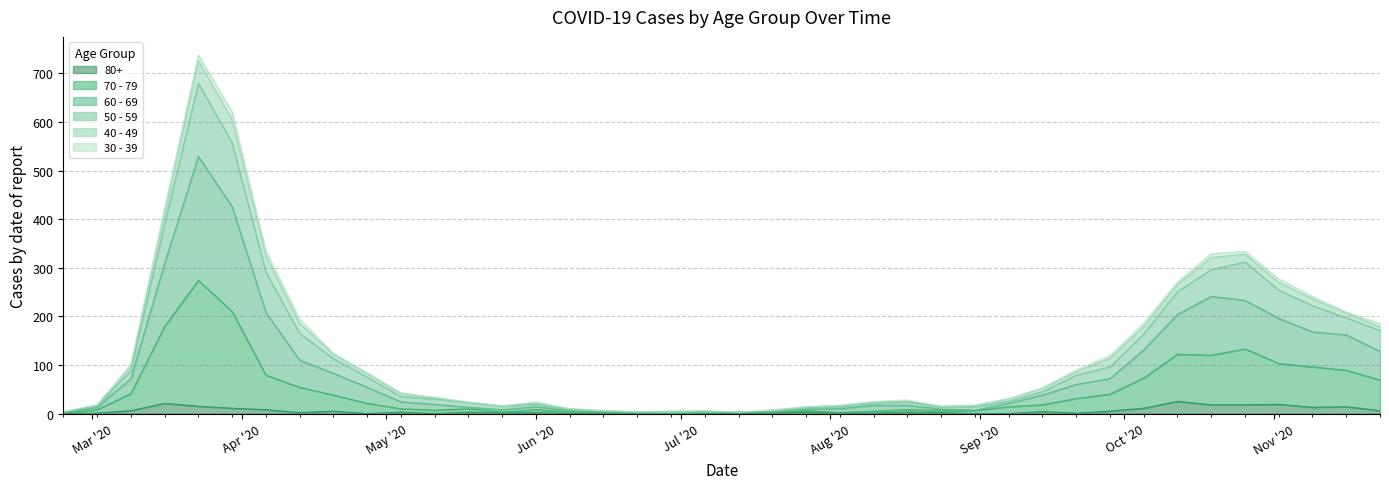

What is the difference between the second highest and minimum values in the 70 - 79 series?

210